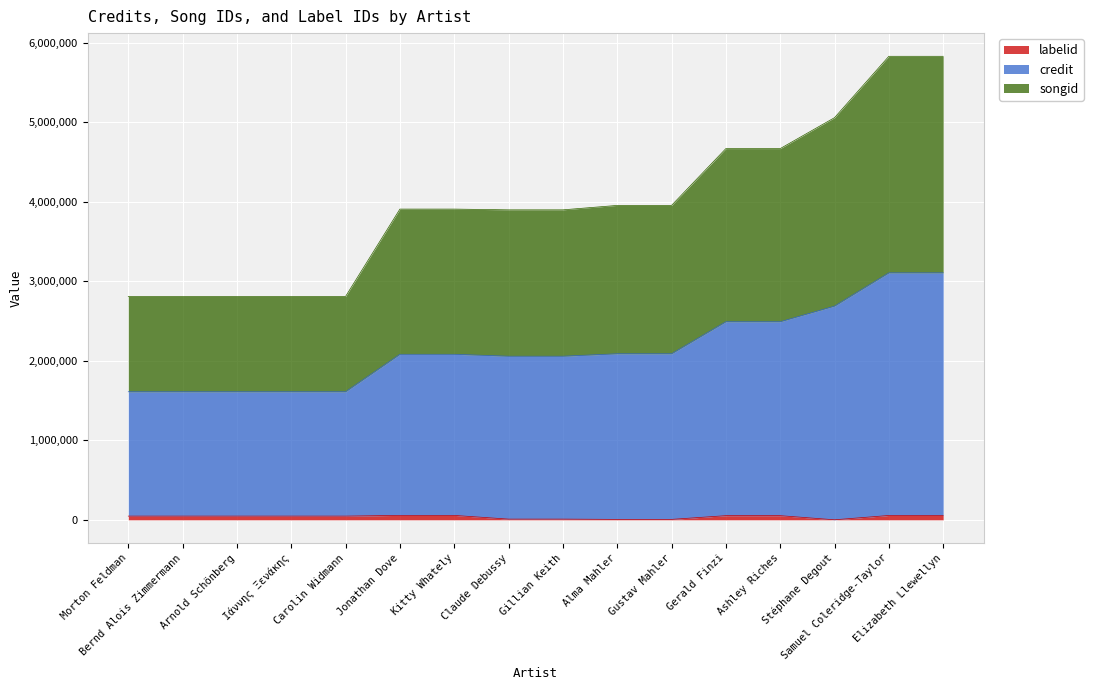

At which category is the sum across all series the highest?

Samuel Coleridge-Taylor